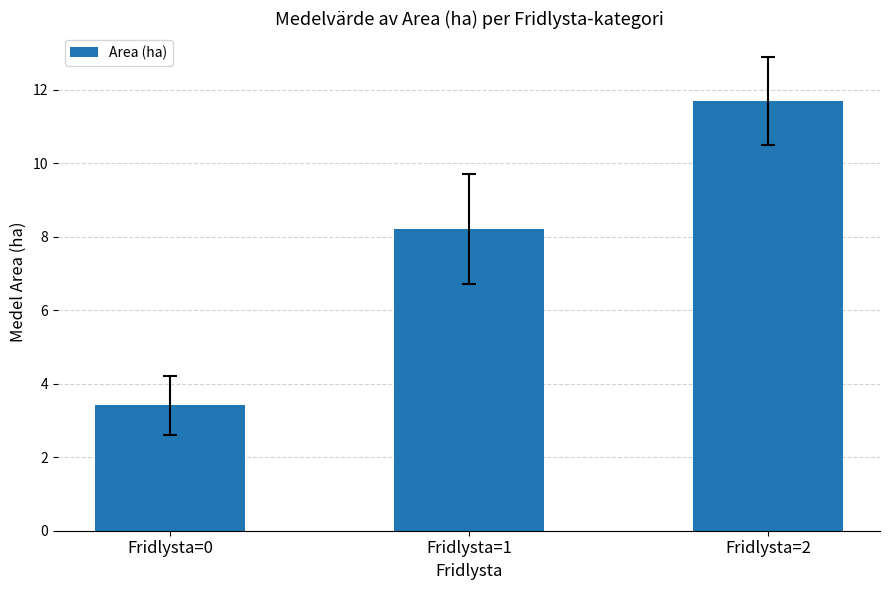

What is the greatest value displayed?

11.7